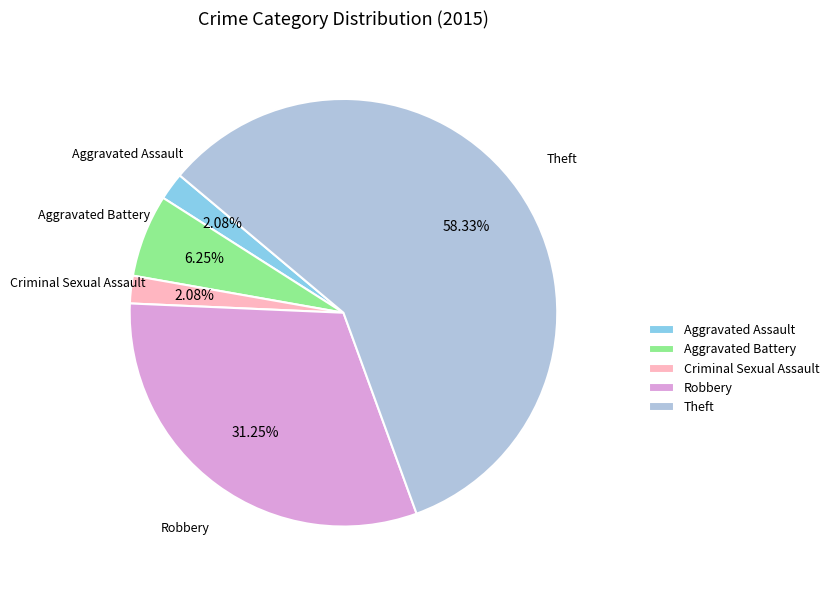

Combined, what portion of the pie is Robbery and Theft?

89.6%